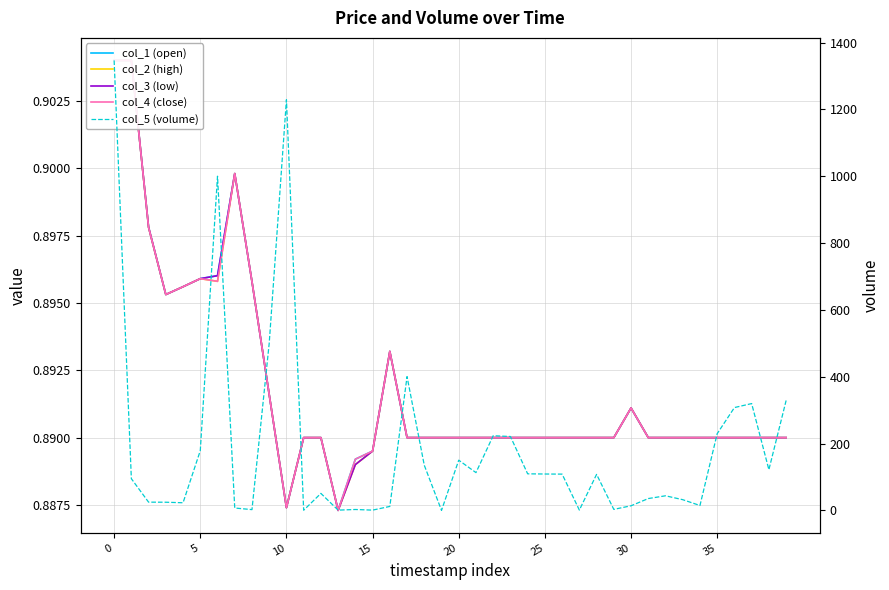

Is this an area chart (filled region under the line)?

No